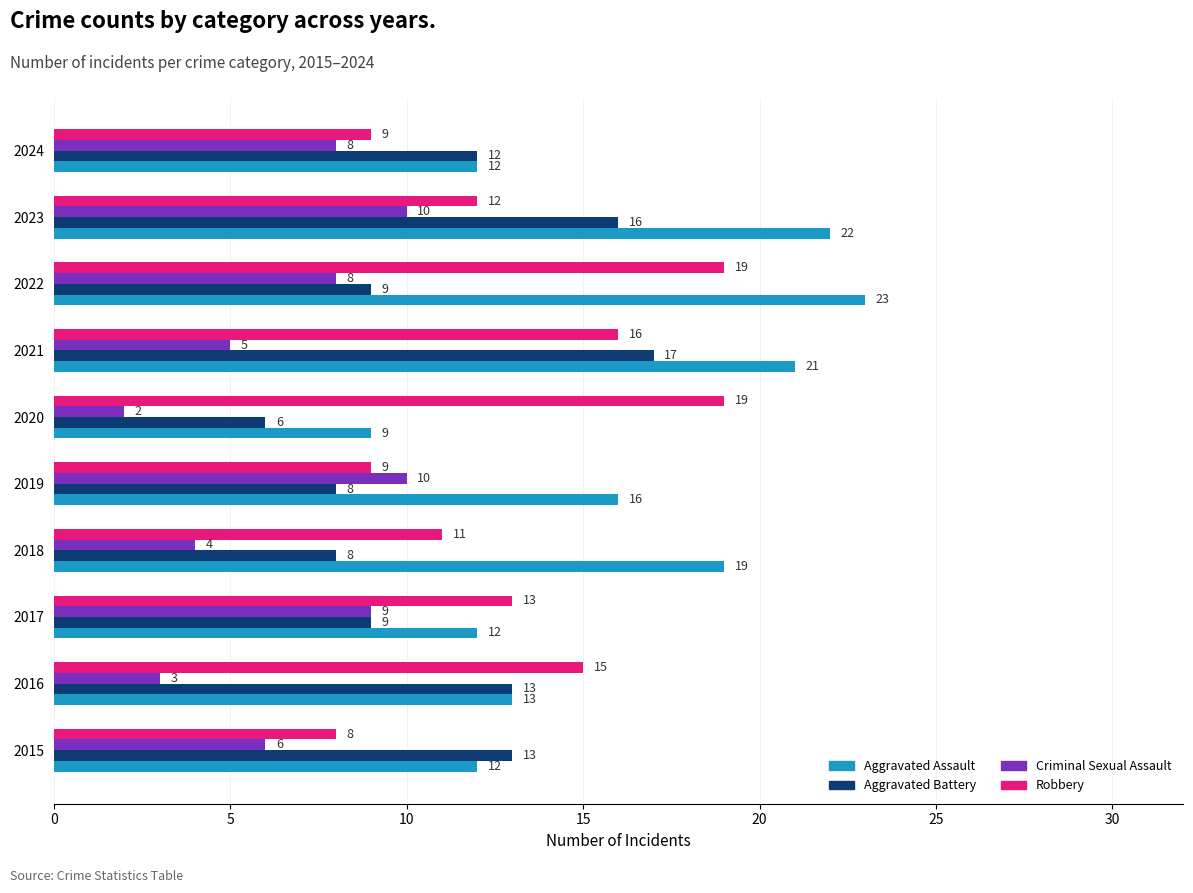

Between 2016 and 2022, which series saw the biggest shift?

Aggravated Assault